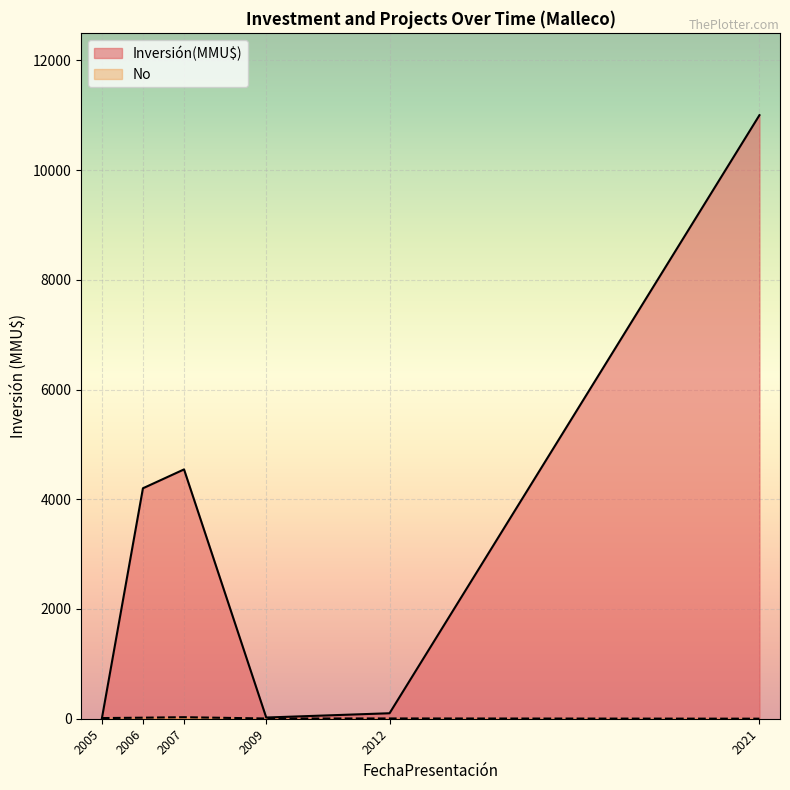

At 2005, list the series in order from largest to smallest.

No, Inversión(MMU$)